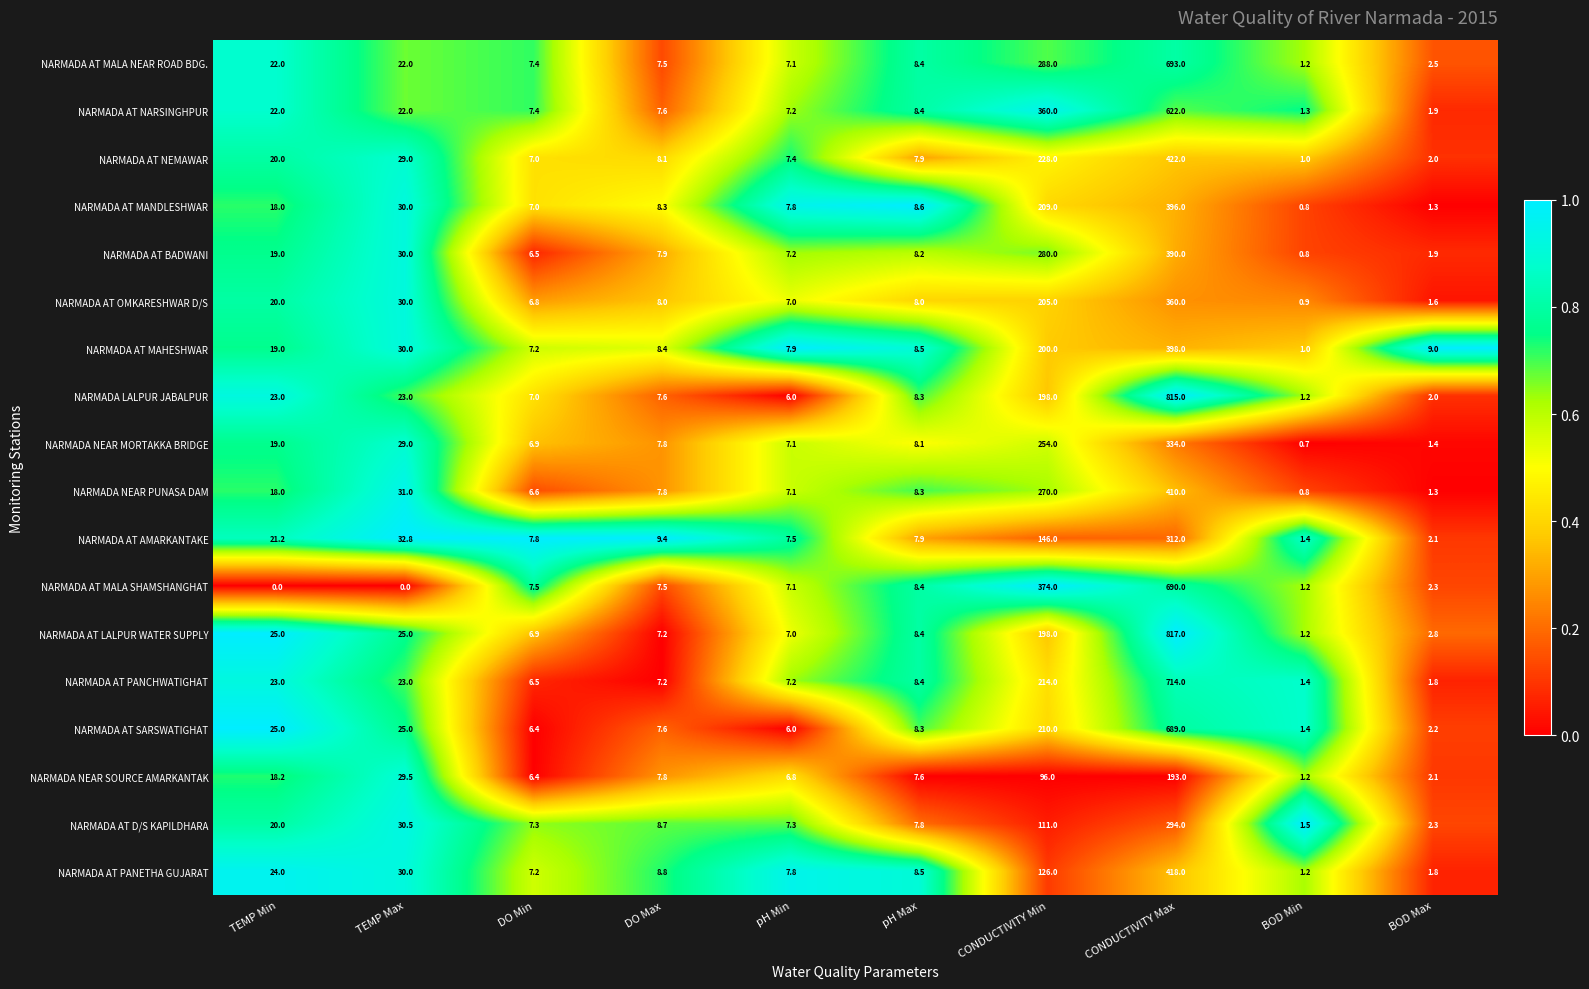

What is the average value of the NARMADA AT NEMAWAR series?

73.2